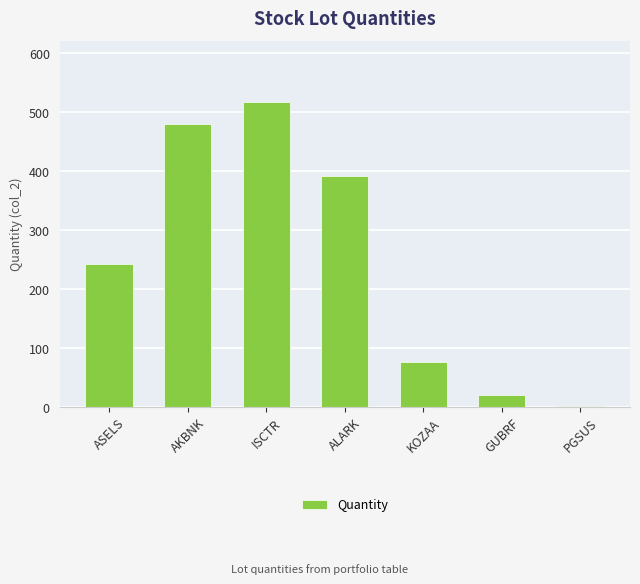

At which category does the chart reach its peak across all series?

ISCTR